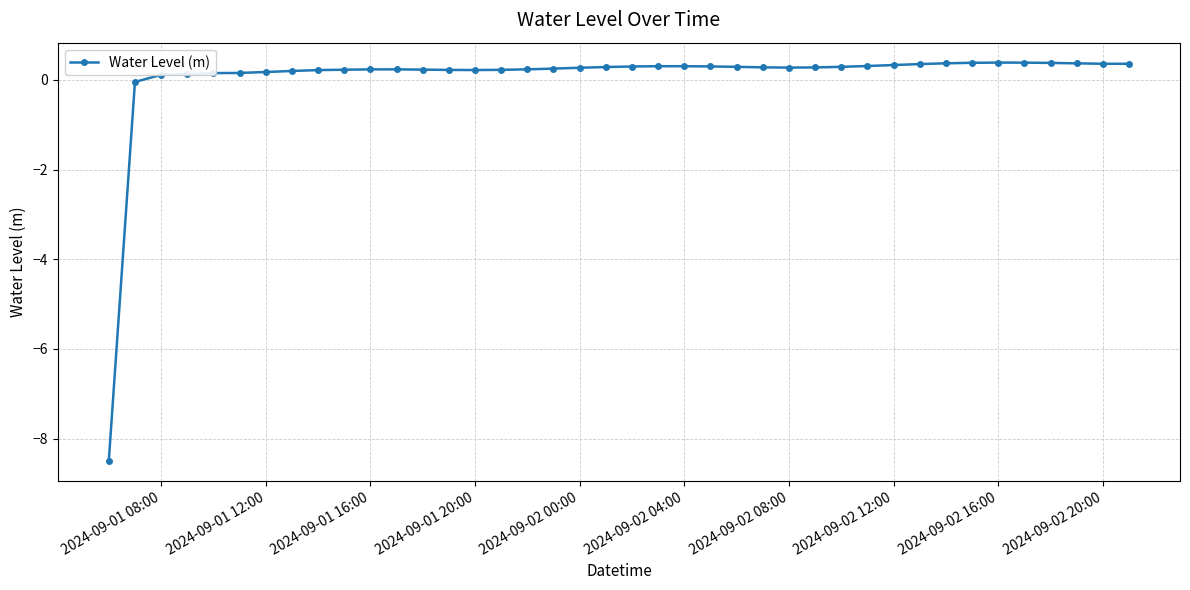

How many data points are above 0?

38